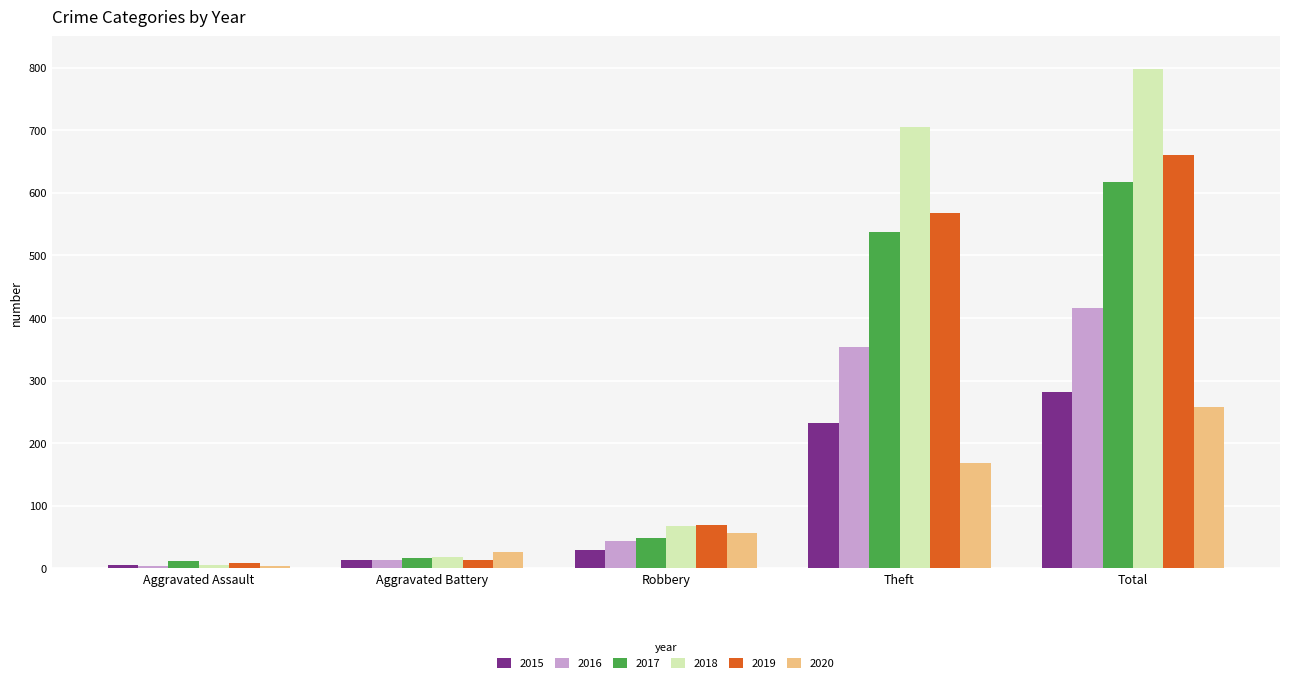

Rank the series by their maximum value, from highest to lowest.

2018, 2019, 2017, 2016, 2015, 2020